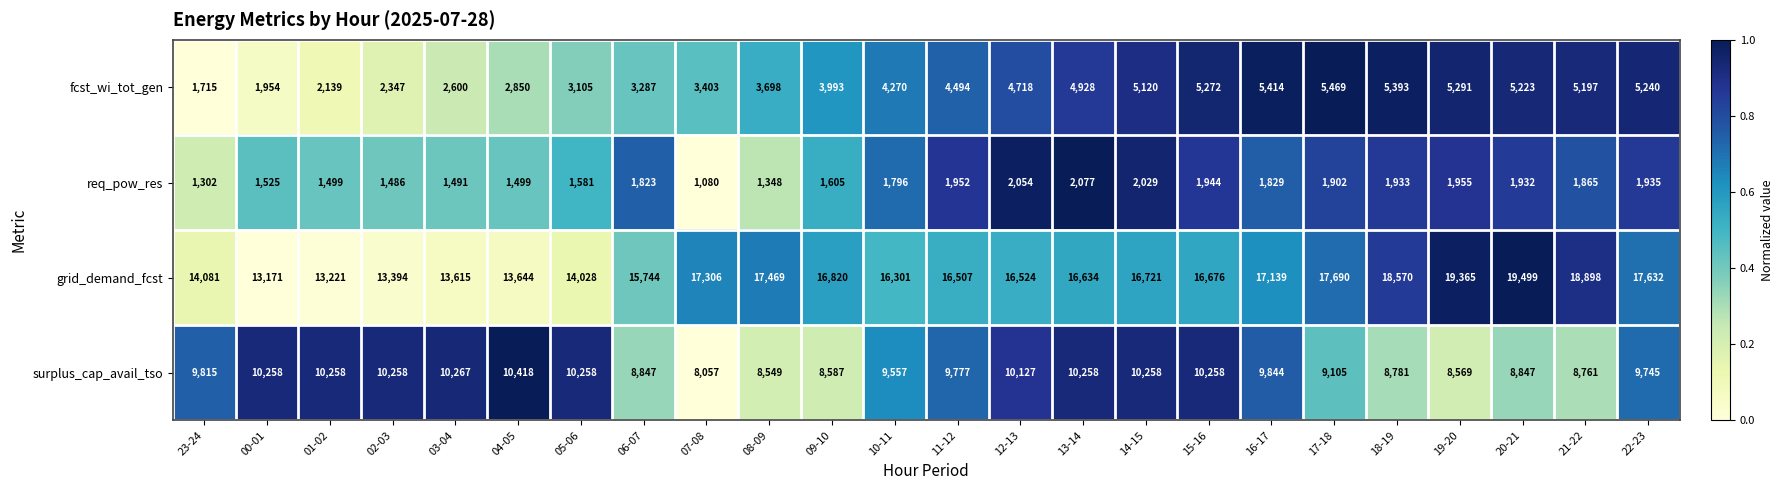

Rank the series by their maximum value, from lowest to highest.

req_pow_res, fcst_wi_tot_gen, surplus_cap_avail_tso, grid_demand_fcst